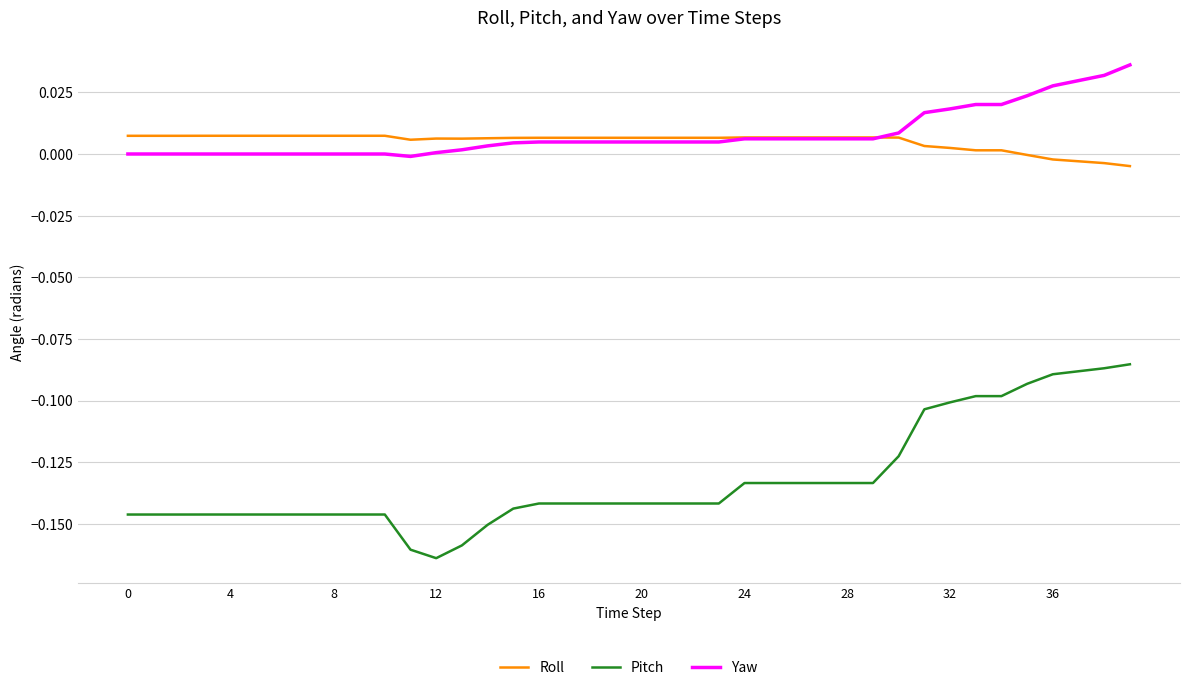

True or false: Pitch and Yaw cross at least once.

False